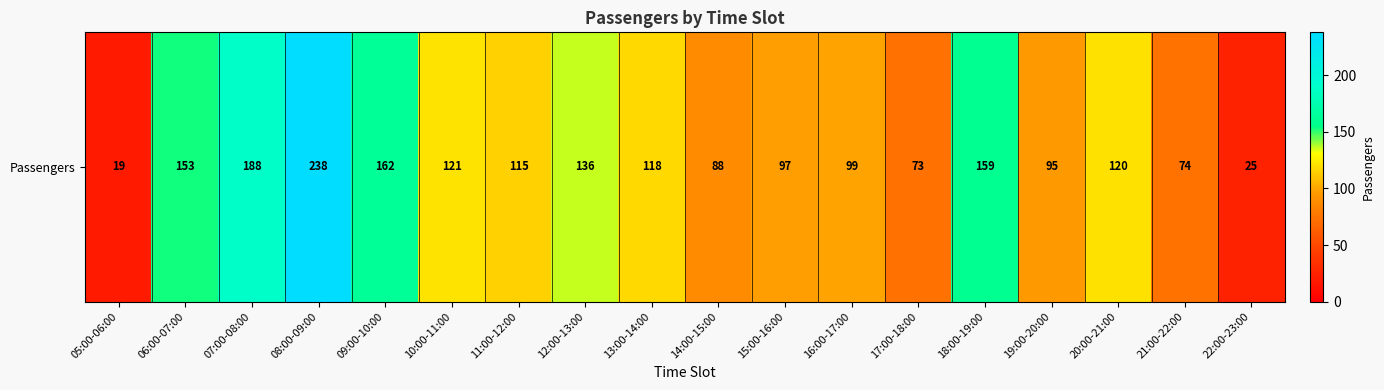

How many data points are above 118?

8